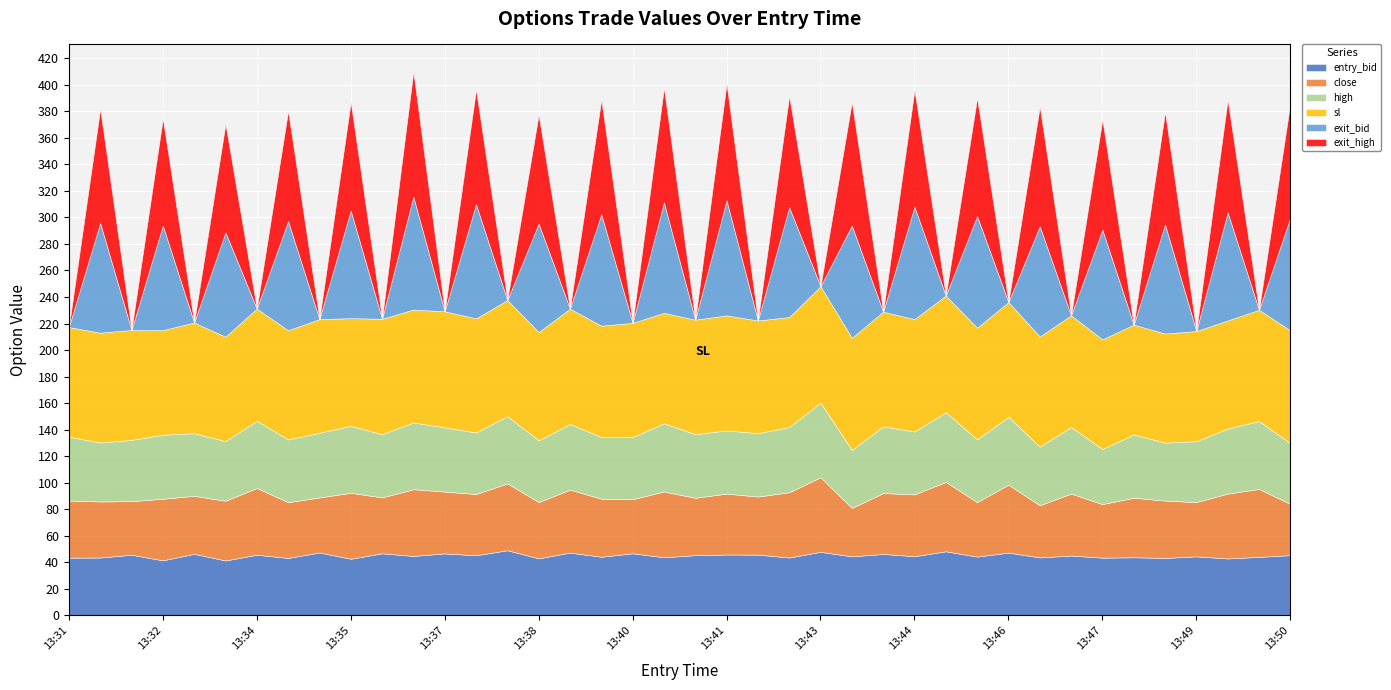

At how many categories does at least one series exceed 59?

40